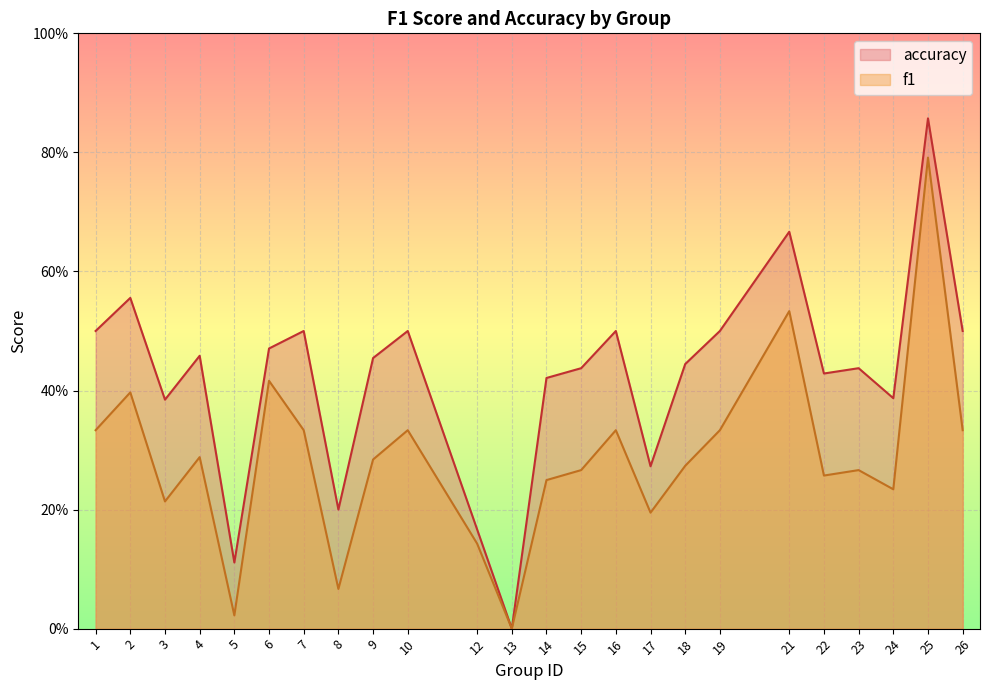

What is the difference between the second highest and second lowest values in the f1 series?

0.5